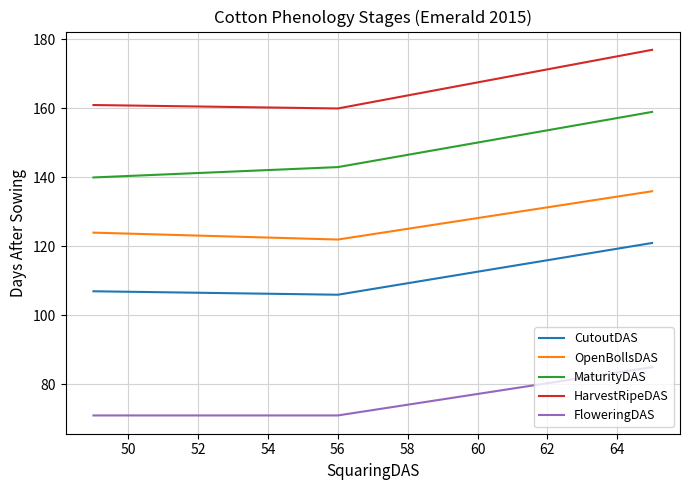

Does the chart display data point markers on the line(s)?

No